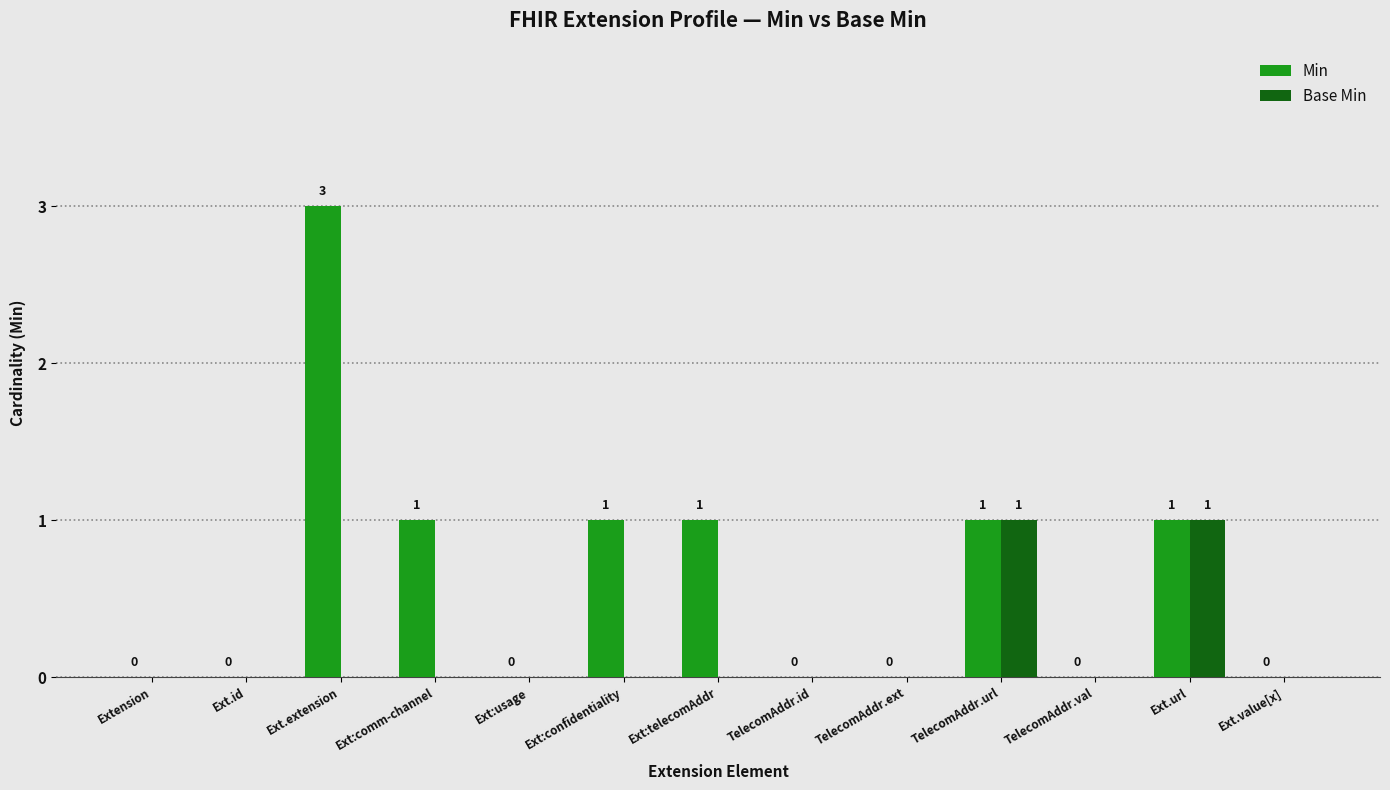

Which series has the widest spread of values?

Min